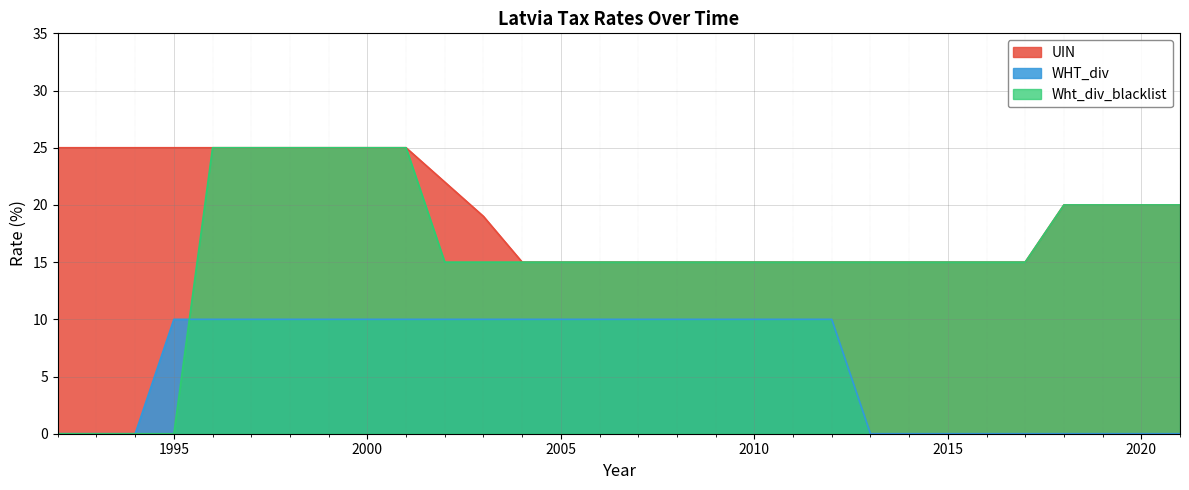

How many WHT_div values are between 0 and 10?

30